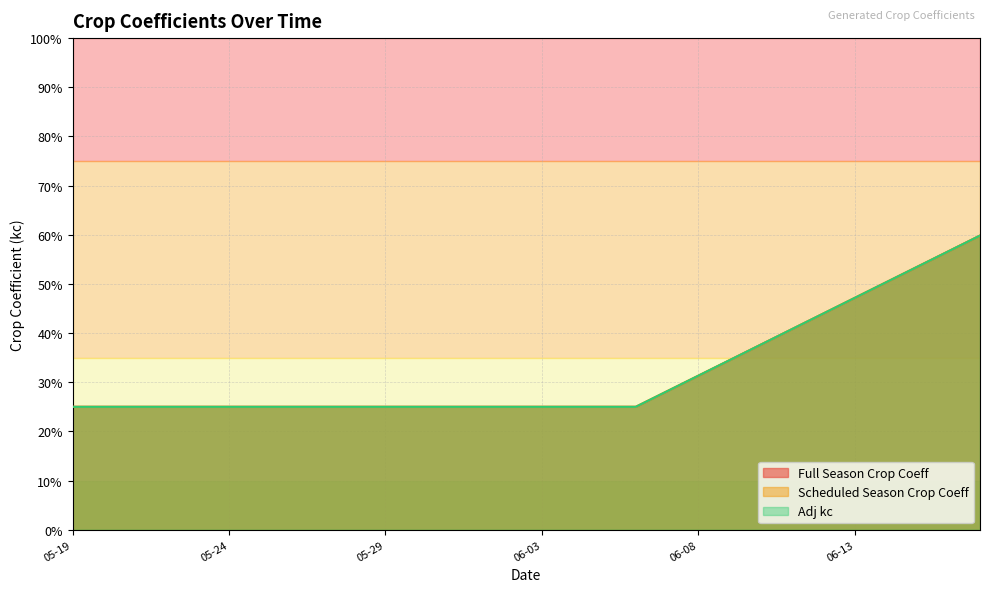

Between 05-29 and 05-30, which series saw the biggest shift?

Full Season Crop Coeff